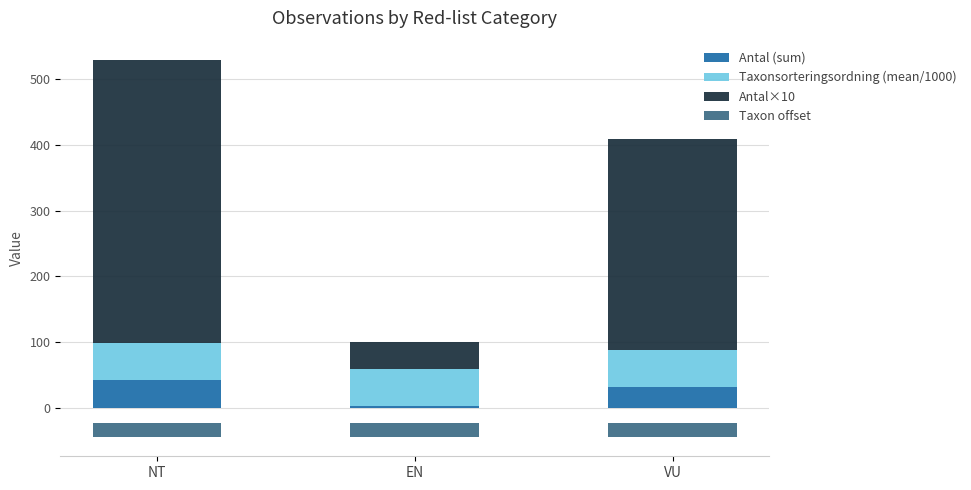

What is the label of the 3rd bar from the right?

NT